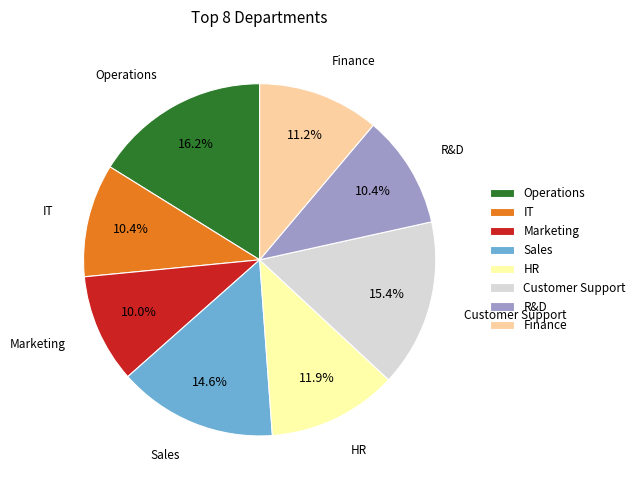

Is there a majority slice in this chart?

No